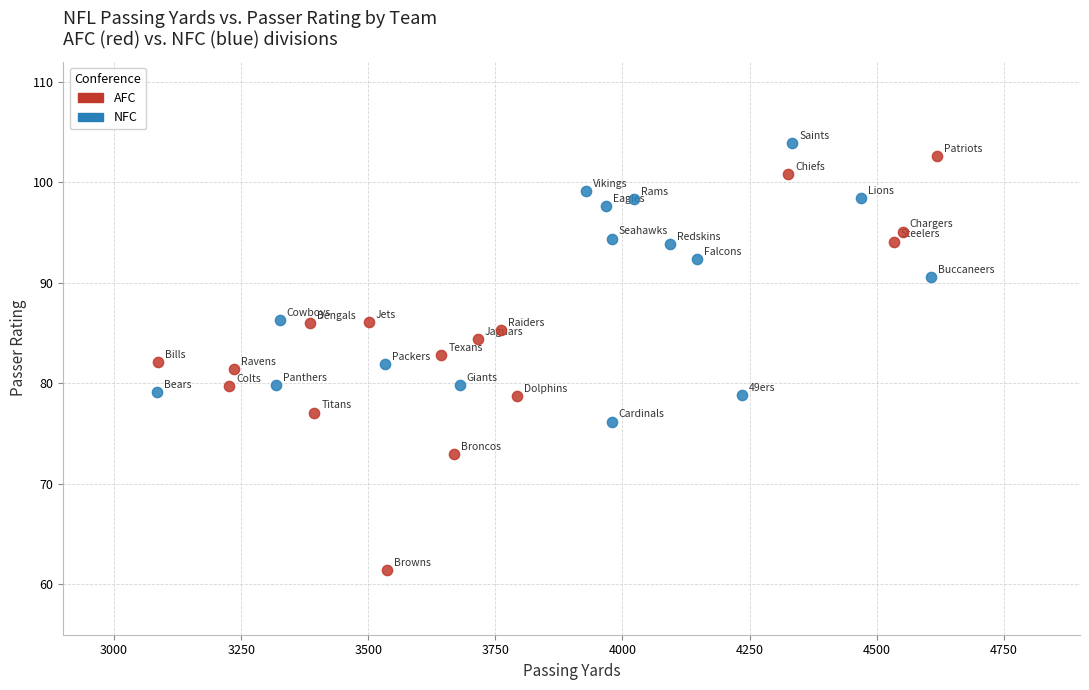

Which series has the largest Y range (max minus min)?

AFC